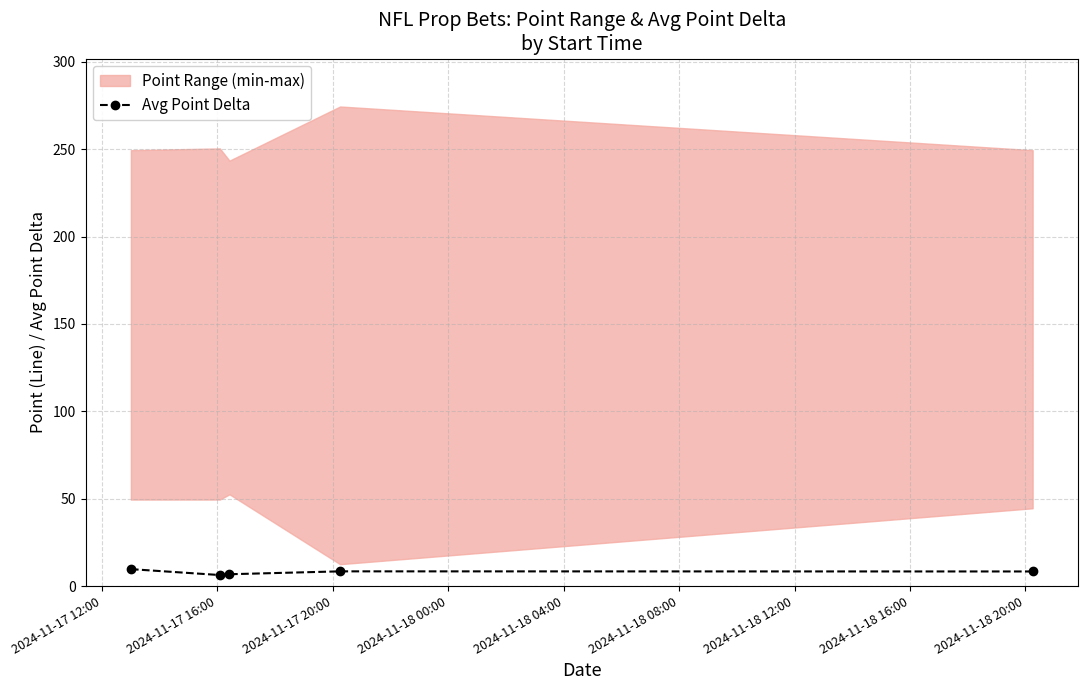

What is the value of the Avg Point Delta point at the 1st from the left?

9.7